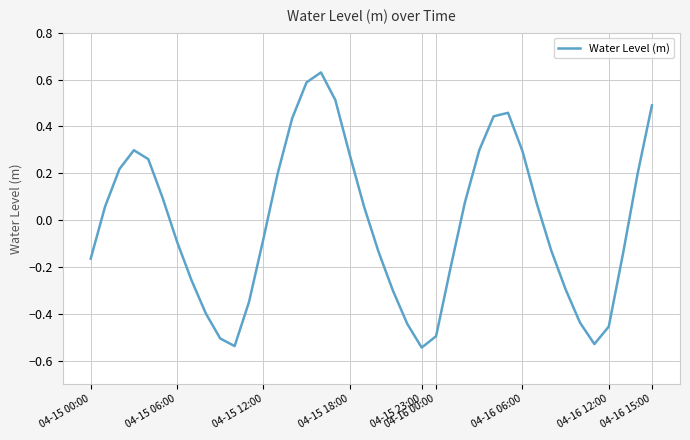

Does the chart have visible grid lines?

Yes